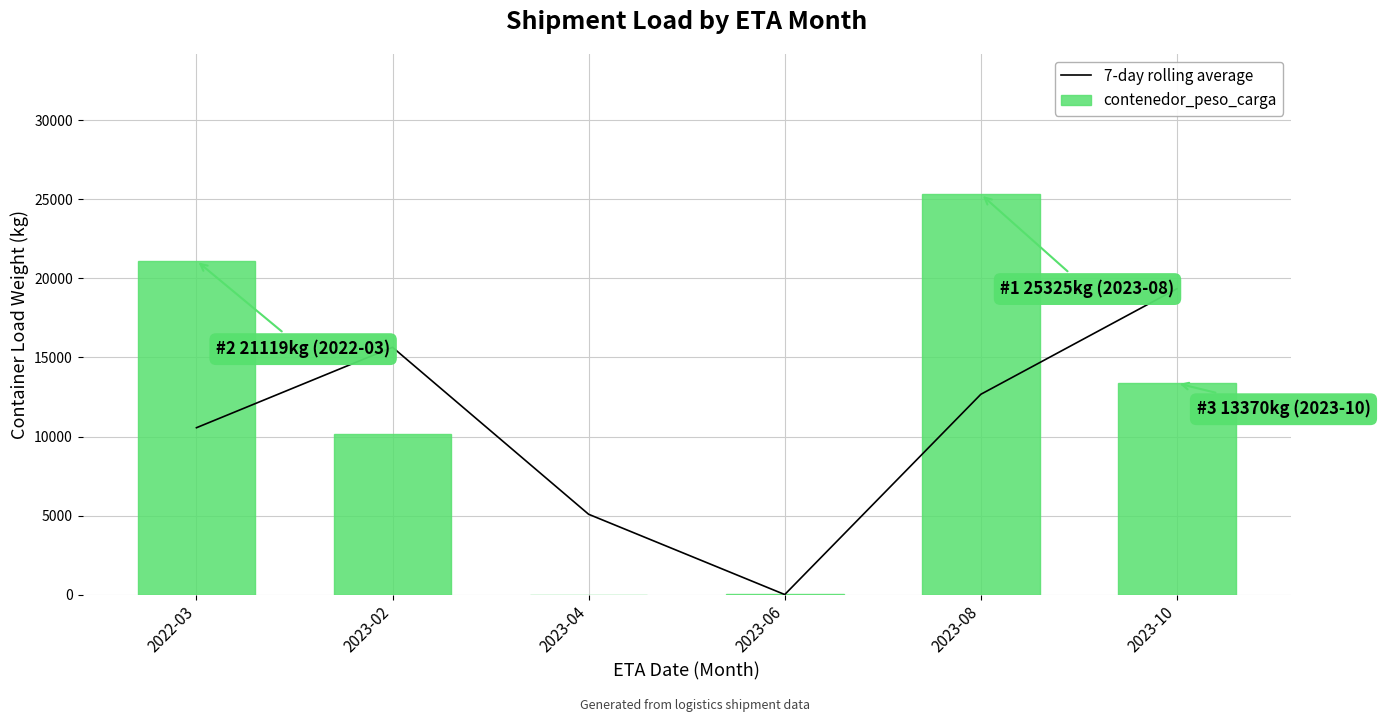

At which category is the sum across all series the highest?

2023-08